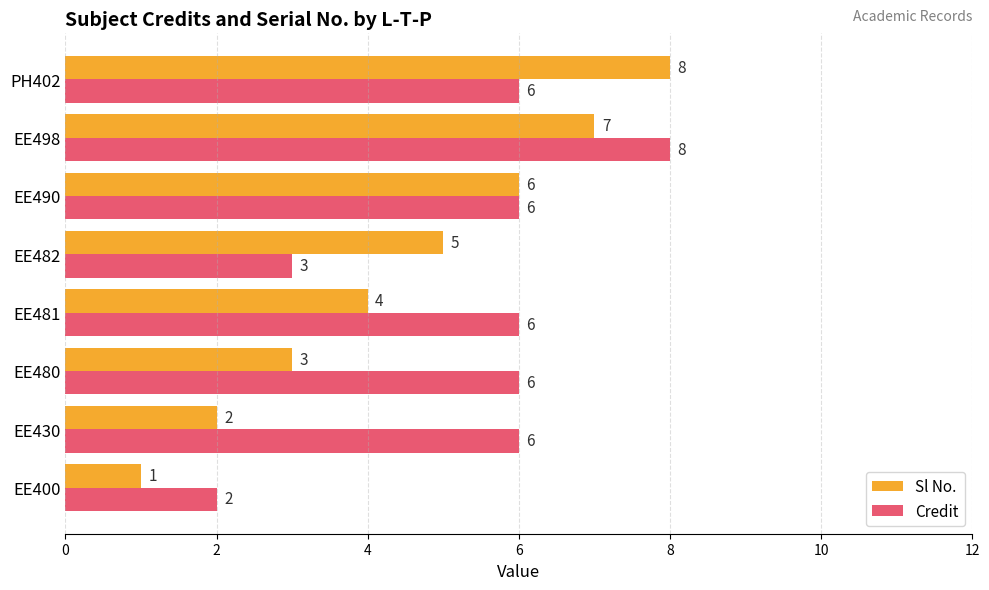

What is the total value across all series at EE480?

9